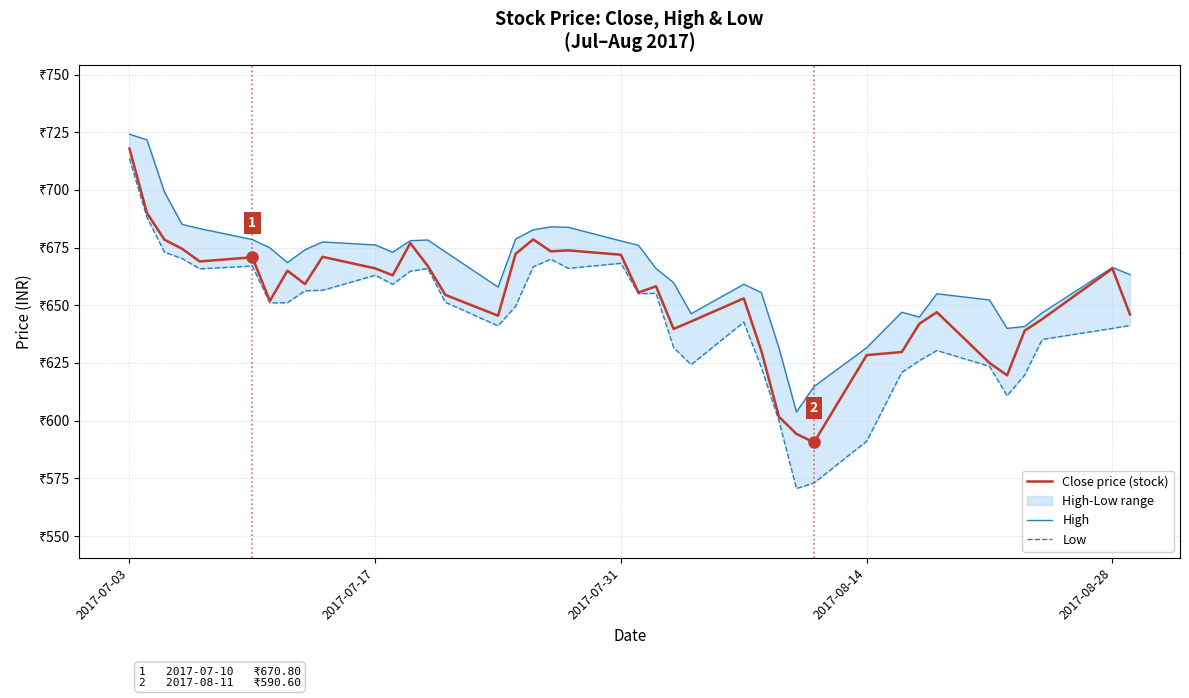

How many data points in Low are above 651?

21